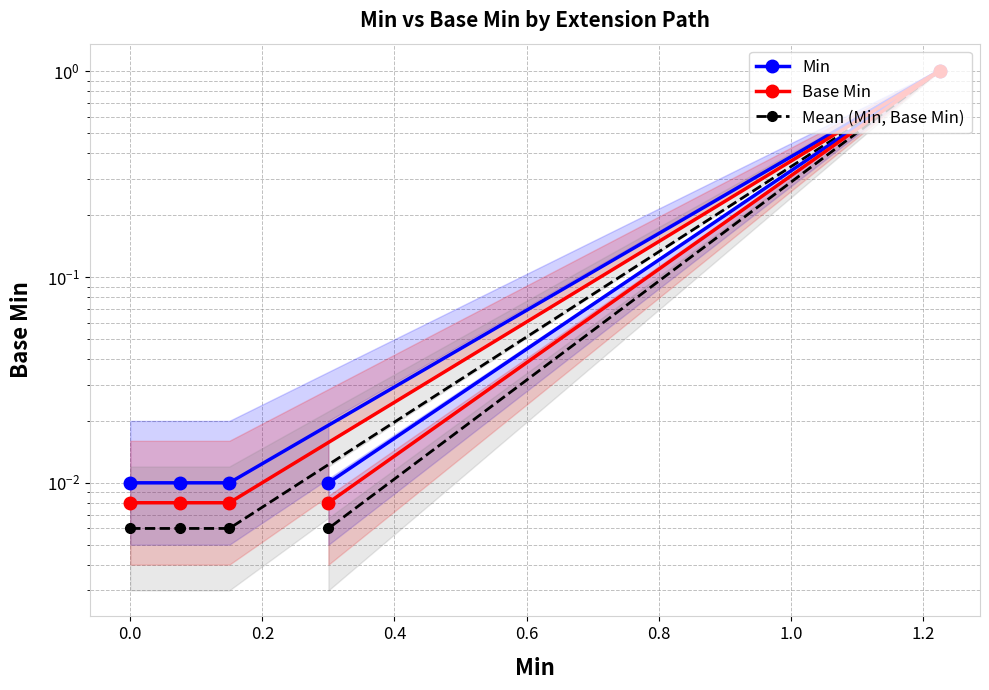

Is the value of Base Min at 0.6 greater than the value of Mean (Min, Base Min) at 0.0?

Yes